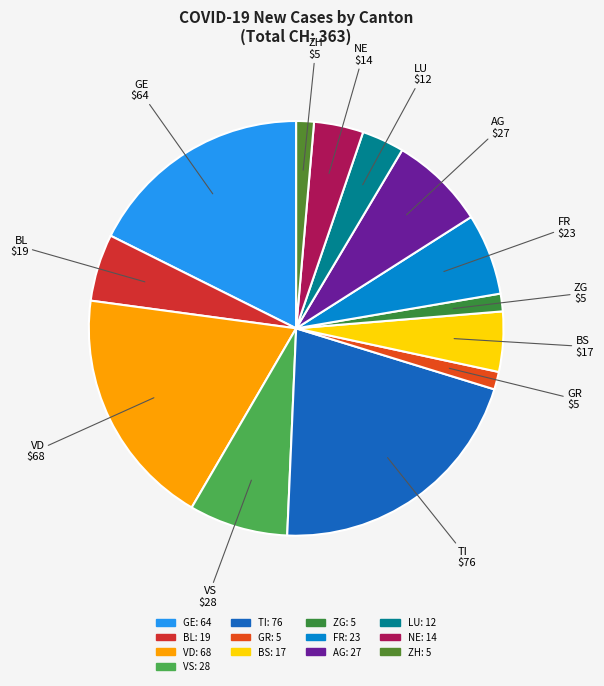

Combined, do FR and VD account for over 50%?

No